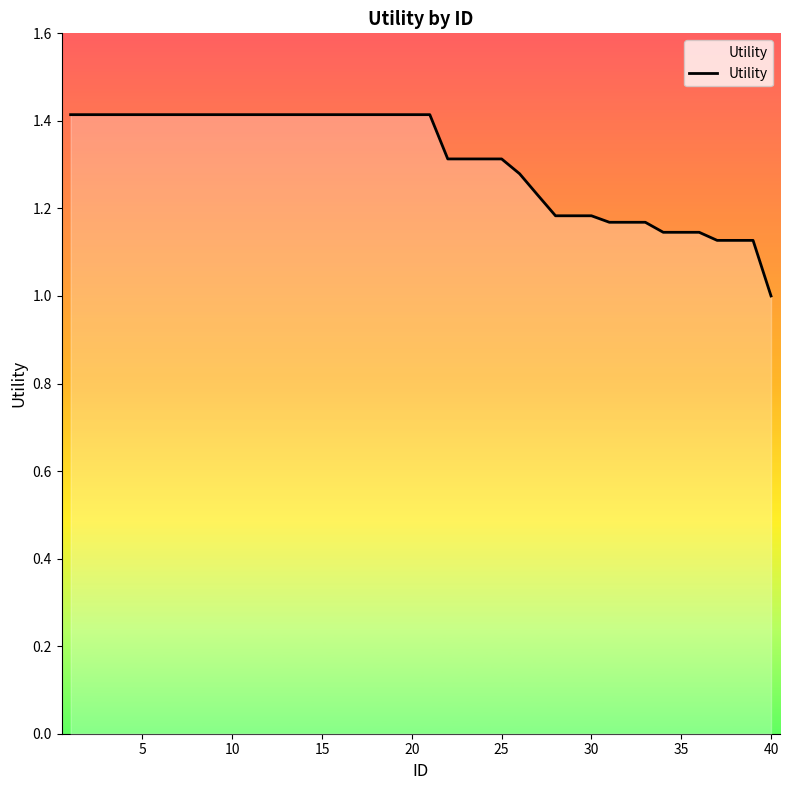

What is the difference between the maximum and minimum values?

0.4